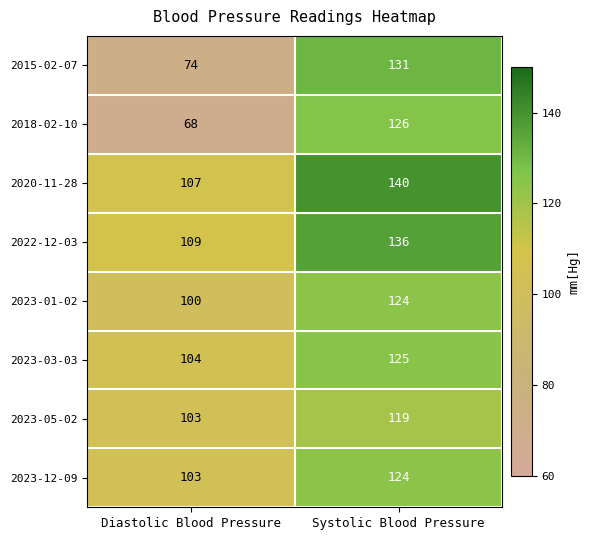

At which label is 2022-12-03 closest to 122?

Diastolic Blood Pressure